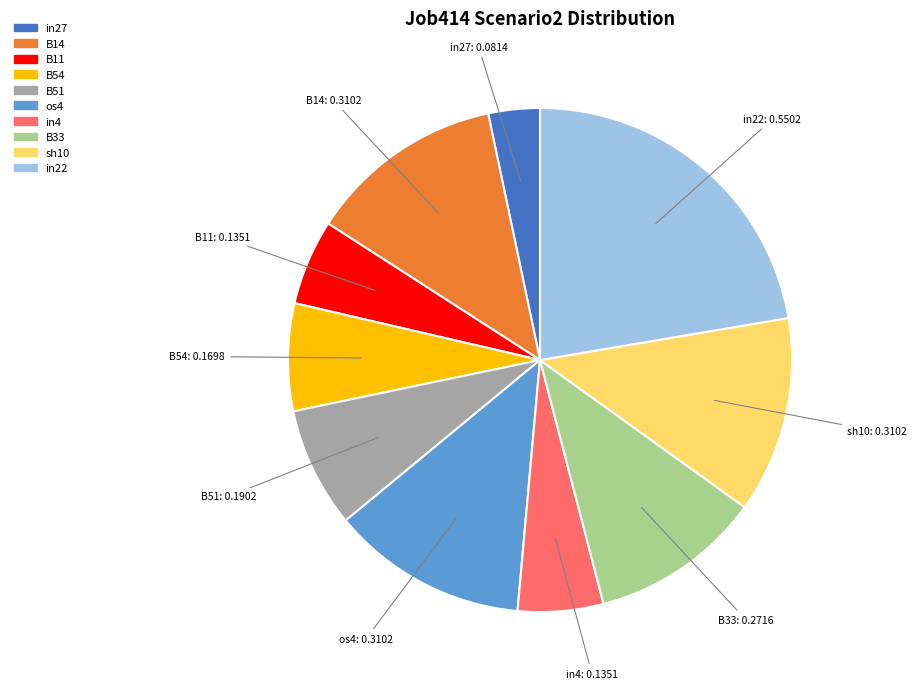

Is there a majority slice in this chart?

No